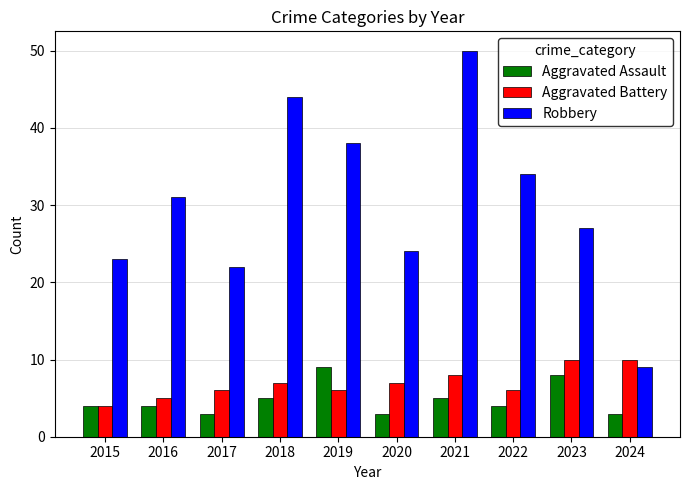

What is the maximum value for Aggravated Battery?

10